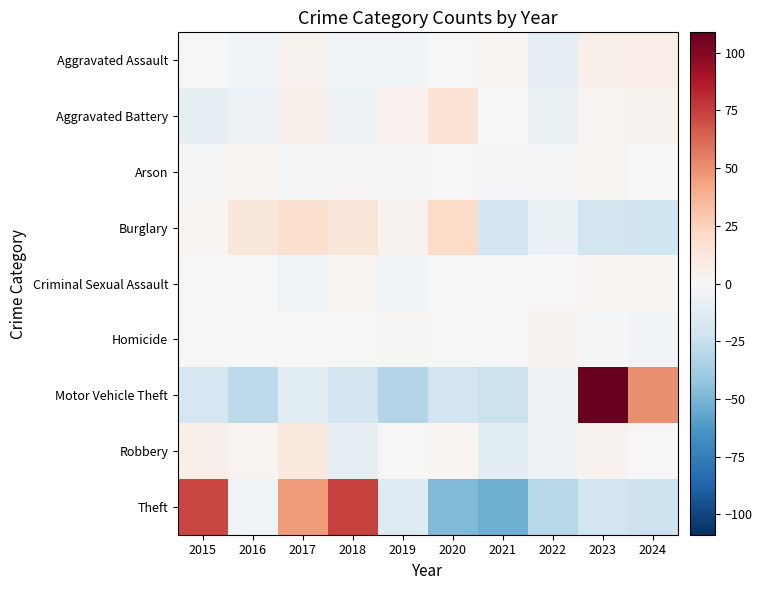

Reading left to right, what are all the values shown in this chart?

Aggravated Assault: 2015=-0.8	2016=-3.8	2017=4.2	2018=-2.8	2019=-2.8	2020=0.2	2021=3.2	2022=-10.8	2023=6.2	2024=7.2
Aggravated Battery: 2015=-10.4	2016=-6.4	2017=5.6	2018=-5.4	2019=4.6	2020=14.6	2021=-0.4	2022=-8.4	2023=2.6	2024=3.6
Arson: 2015=-1.1	2016=1.9	2017=-1.1	2018=0.9	2019=-1.1	2020=-0.1	2021=-1.1	2022=-1.1	2023=2.9	2024=-0.1
Burglary: 2015=2.4	2016=12.4	2017=17.4	2018=13.4	2019=3.4	2020=20.4	2021=-20.6	2022=-7.6	2023=-19.6	2024=-21.6
Criminal Sexual Assault: 2015=0.4	2016=-0.6	2017=-2.6	2018=2.4	2019=-2.6	2020=-0.6	2021=-0.6	2022=-0.6	2023=2.4	2024=2.4
Homicide: 2015=-0.6	2016=0.4	2017=-0.6	2018=-0.6	2019=1.4	2020=0.4	2021=0.4	2022=3.4	2023=-1.6	2024=-2.6
Motor Vehicle Theft: 2015=-18.2	2016=-28.2	2017=-11.2	2018=-20.2	2019=-32.2	2020=-21.2	2021=-23.2	2022=-5.2	2023=108.8	2024=50.8
Robbery: 2015=6.2	2016=3.2	2017=10.2	2018=-8.8	2019=0.2	2020=2.2	2021=-11.8	2022=-5.8	2023=4.2	2024=0.2
Theft: 2015=73.1	2016=-4.9	2017=46.1	2018=74.1	2019=-13.9	2020=-47.9	2021=-52.9	2022=-29.9	2023=-20.9	2024=-22.9